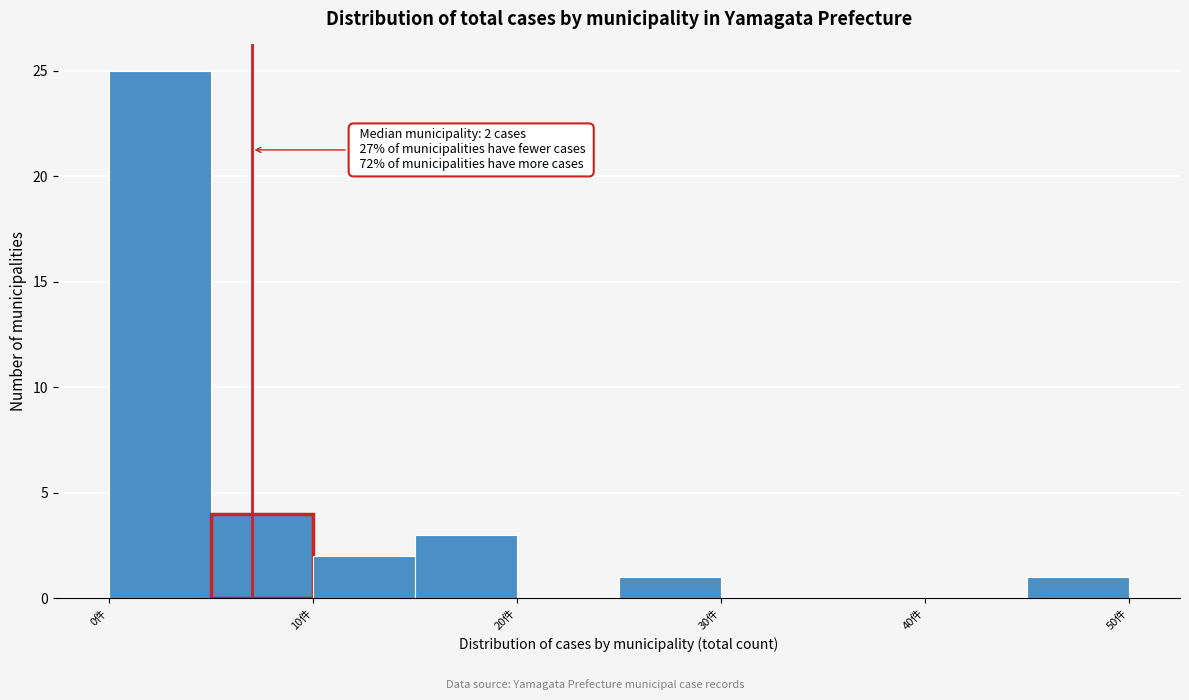

Which range on the x-axis has the tallest bar?

0 to 5